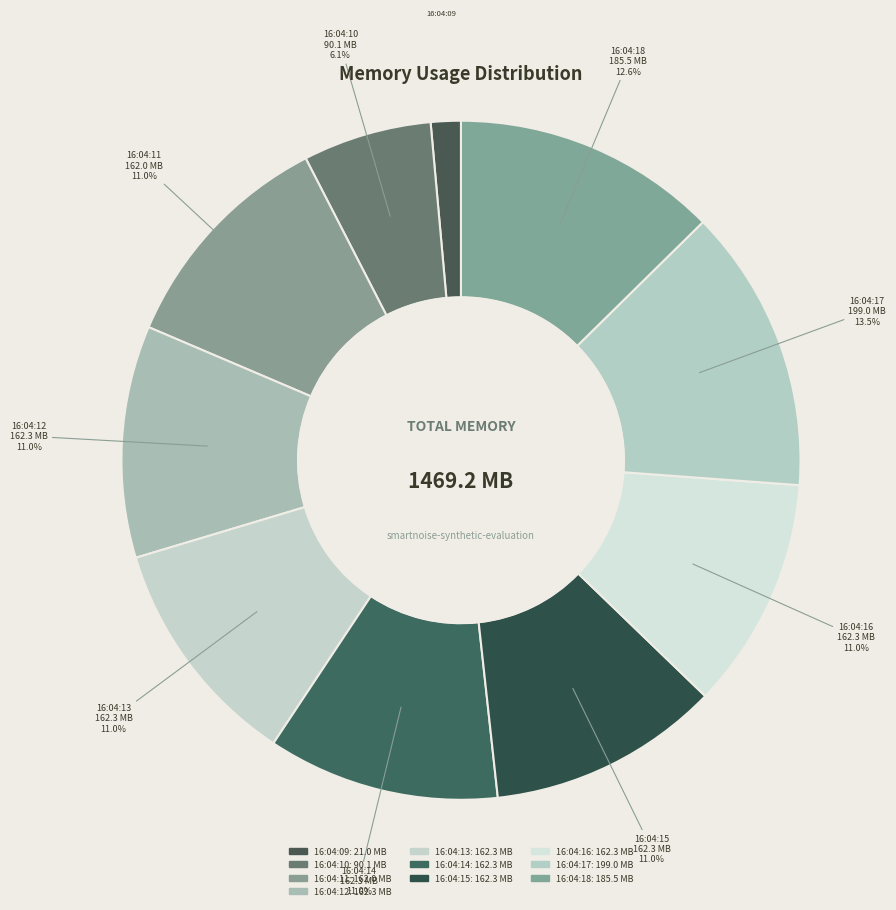

Which slice is the smallest?

16:04:09